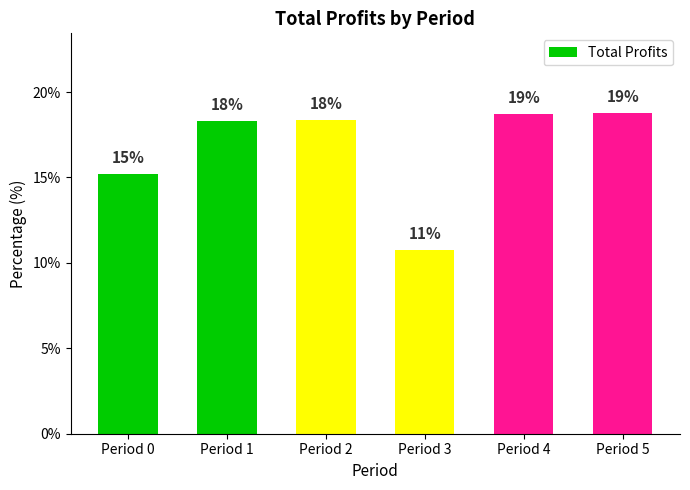

Between Period 5 and Period 4, which is larger?

Period 5